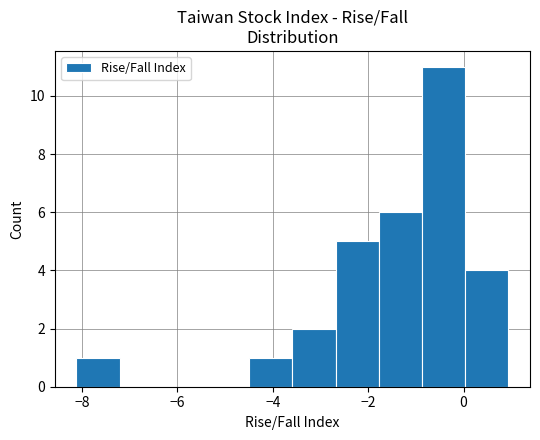

Reading left to right, list every bar in this chart as the range it spans on the x-axis followed by its height. Neither the bar edges nor the heights are printed on the chart, so give them approximately, as read against the axes.

-8.2 to -7.2: 1
-7.2 to -6.4: 0
-6.4 to -5.4: 0
-5.4 to -4.4: 0
-4.4 to -3.6: 1
-3.6 to -2.6: 2
-2.6 to -1.8: 5
-1.8 to -0.8: 6
-0.8 to 0.0: 11
0.0 to 1.0: 4